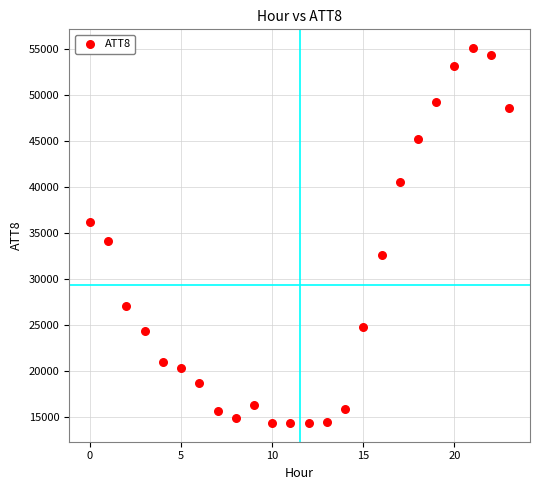

What Y value in the scatter plot is closest to 34750?

34200